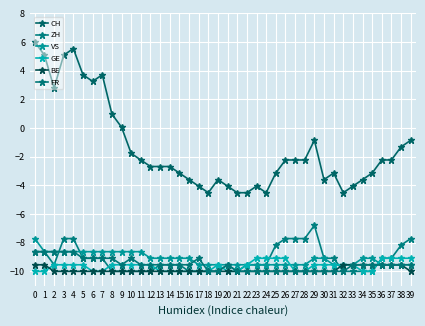

Reading left to right, extract all data points from this chart.

CH: 0=6.0	1=5.1	2=2.8	3=5.1	4=5.5	5=3.7	6=3.3	7=3.7	8=1.0	9=0.1	10=-1.8	11=-2.2	12=-2.7	13=-2.7	14=-2.7	15=-3.1	16=-3.6	17=-4.1	18=-4.5	19=-3.6	20=-4.1	21=-4.5	22=-4.5	23=-4.1	24=-4.5	25=-3.1	26=-2.2	27=-2.2	28=-2.2	29=-0.9	30=-3.6	31=-3.1	32=-4.5	33=-4.1	34=-3.6	35=-3.1	36=-2.2	37=-2.2	38=-1.3	39=-0.9
ZH: 0=-8.6	1=-8.6	2=-9.5	3=-7.7	4=-7.7	5=-9.1	6=-9.1	7=-9.1	8=-10.0	9=-10.0	10=-10.0	11=-10.0	12=-10.0	13=-9.5	14=-9.5	15=-9.5	16=-10.0	17=-10.0	18=-10.0	19=-10.0	20=-9.5	21=-10.0	22=-9.5	23=-9.5	24=-9.5	25=-8.2	26=-7.7	27=-7.7	28=-7.7	29=-6.8	30=-9.1	31=-9.1	32=-10.0	33=-10.0	34=-10.0	35=-10.0	36=-9.1	37=-9.1	38=-8.2	39=-7.7
VS: 0=-7.7	1=-8.6	2=-8.6	3=-8.6	4=-8.6	5=-8.6	6=-8.6	7=-8.6	8=-8.6	9=-8.6	10=-8.6	11=-8.6	12=-9.1	13=-9.1	14=-9.1	15=-9.1	16=-9.1	17=-9.5	18=-9.5	19=-9.5	20=-9.5	21=-9.5	22=-9.5	23=-9.5	24=-9.5	25=-9.5	26=-9.5	27=-9.5	28=-9.5	29=-9.1	30=-9.1	31=-9.5	32=-9.5	33=-9.5	34=-9.1	35=-9.1	36=-9.5	37=-9.5	38=-9.5	39=-9.5
GE: 0=-10.0	1=-10.0	2=-9.5	3=-9.5	4=-9.5	5=-9.5	6=-10.0	7=-10.0	8=-9.5	9=-9.5	10=-9.5	11=-9.5	12=-9.5	13=-10.0	14=-10.0	15=-10.0	16=-10.0	17=-10.0	18=-10.0	19=-9.5	20=-10.0	21=-10.0	22=-9.5	23=-9.1	24=-9.1	25=-9.1	26=-9.1	27=-10.0	28=-10.0	29=-9.5	30=-9.5	31=-9.5	32=-9.5	33=-9.5	34=-10.0	35=-10.0	36=-9.1	37=-9.1	38=-9.1	39=-9.1
BE: 0=-9.5	1=-9.5	2=-10.0	3=-10.0	4=-10.0	5=-10.0	6=-10.0	7=-10.0	8=-10.0	9=-10.0	10=-10.0	11=-10.0	12=-10.0	13=-10.0	14=-10.0	15=-10.0	16=-10.0	17=-10.0	18=-10.0	19=-10.0	20=-10.0	21=-10.0	22=-10.0	23=-10.0	24=-10.0	25=-10.0	26=-10.0	27=-10.0	28=-10.0	29=-10.0	30=-10.0	31=-10.0	32=-9.5	33=-9.5	34=-9.5	35=-9.5	36=-9.5	37=-9.5	38=-9.5	39=-10.0
FR: 0=-8.6	1=-8.6	2=-8.6	3=-8.6	4=-8.6	5=-9.1	6=-9.1	7=-9.1	8=-9.1	9=-9.5	10=-9.1	11=-9.5	12=-9.5	13=-9.5	14=-9.5	15=-9.5	16=-9.5	17=-9.1	18=-10.0	19=-10.0	20=-9.5	21=-10.0	22=-10.0	23=-10.0	24=-10.0	25=-10.0	26=-10.0	27=-10.0	28=-10.0	29=-10.0	30=-10.0	31=-10.0	32=-10.0	33=-9.5	34=-9.5	35=-9.5	36=-9.5	37=-9.5	38=-9.5	39=-9.5